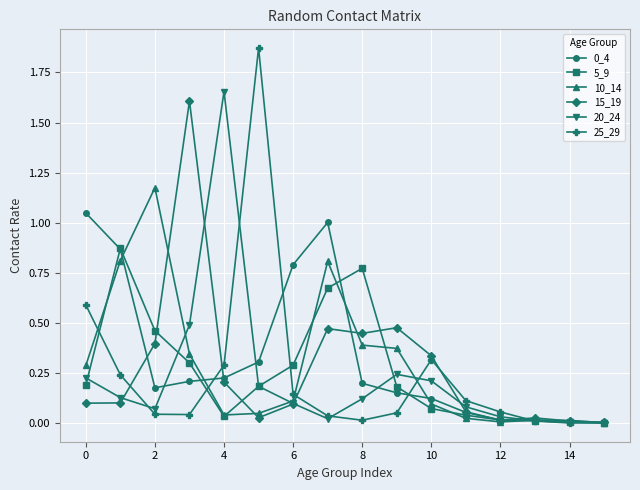

Which series has the widest spread of values?

25_29